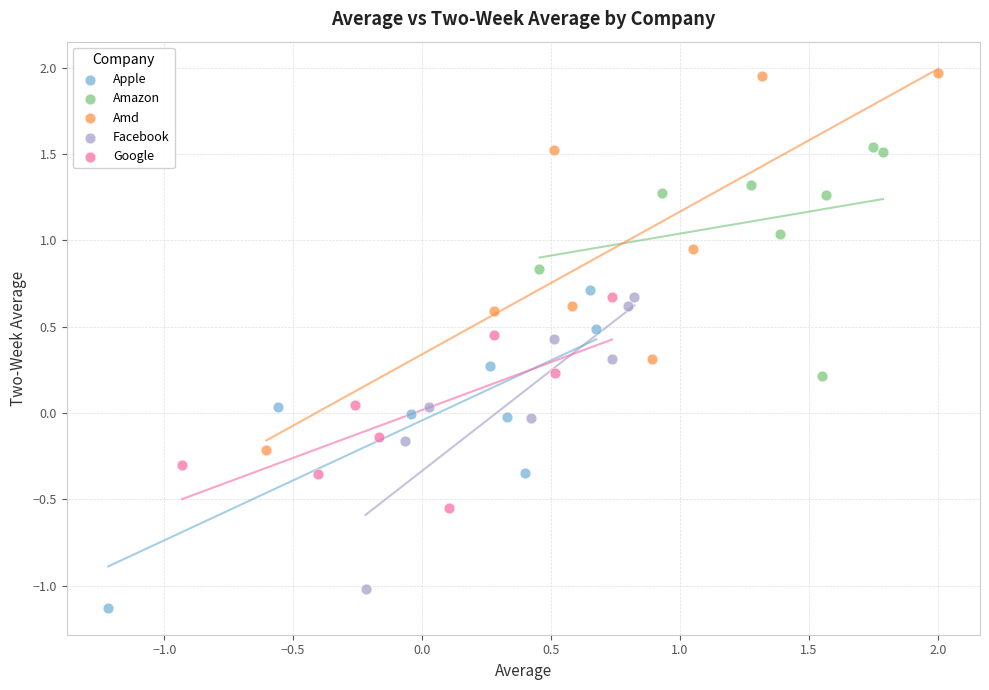

What are all the series names shown in the legend?

Apple, Amazon, Amd, Facebook, Google